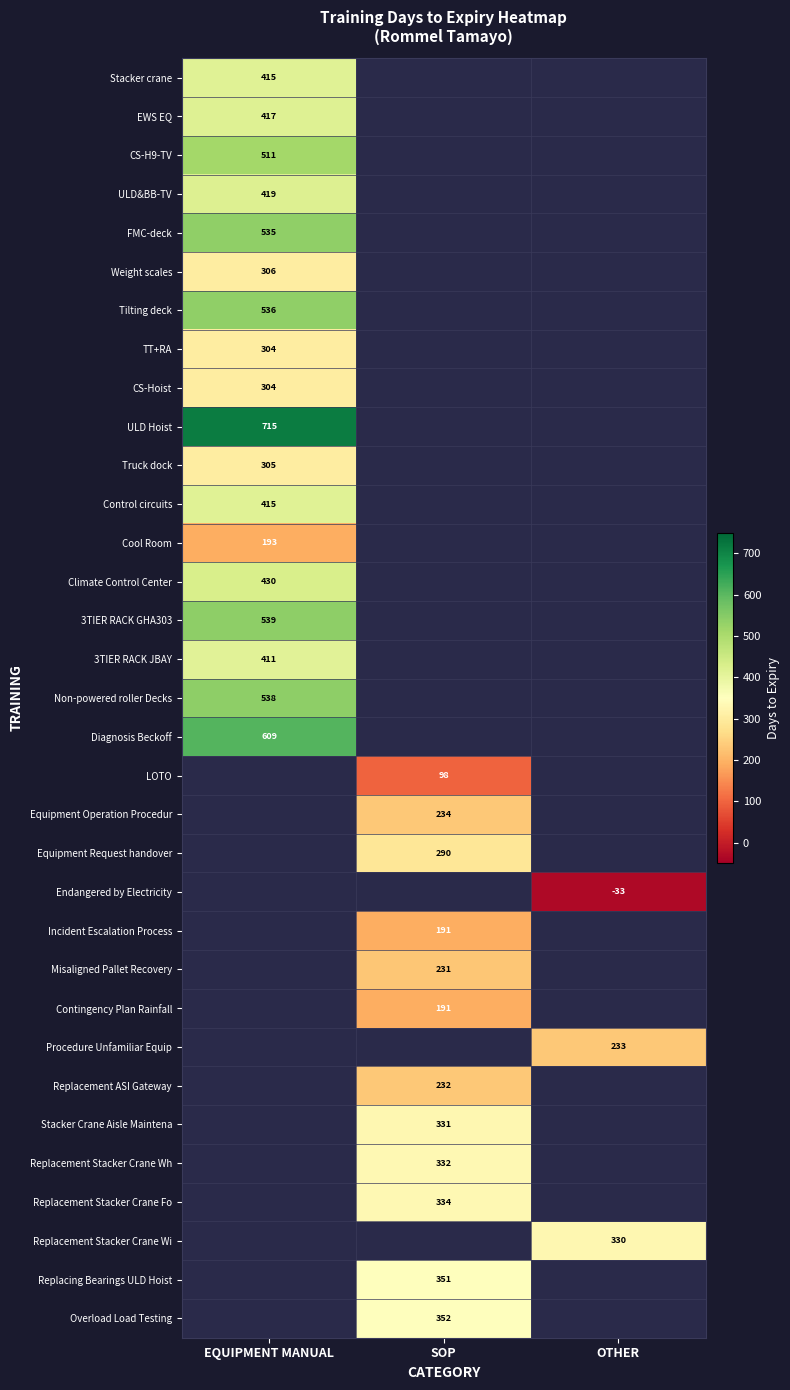

The value of Incident Escalation Process at SOP is 66. True or false?

False